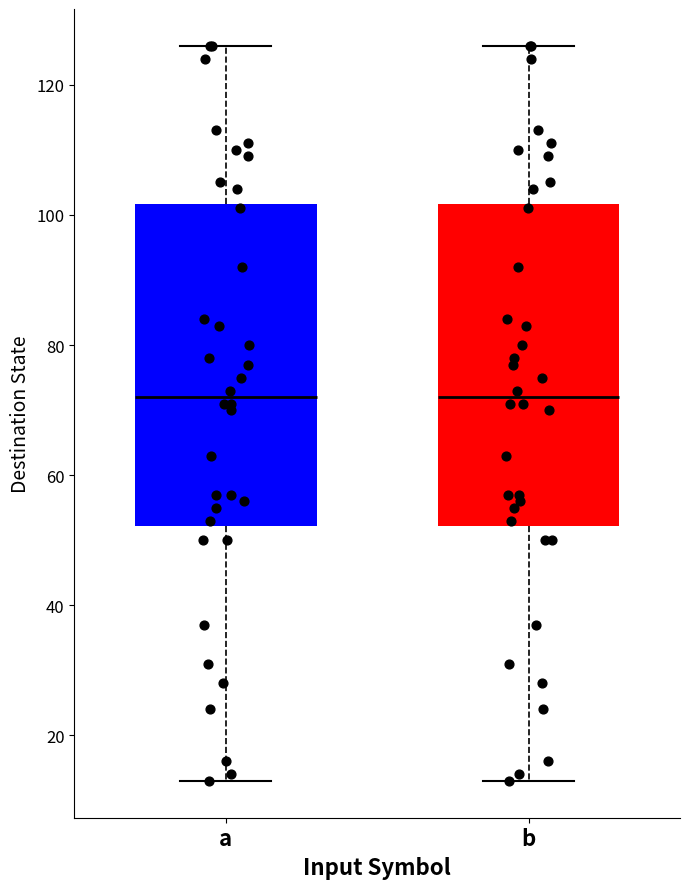

Reading left to right, transcribe this box plot: for each box, give where its median line is, the range the box spans, and where its two whiskers end, as read against the y-axis. The values are not printed on the chart, so give them approximately, as read against the axis.

a: median 72, box 52 to 102, whiskers 14 to 126
b: median 72, box 52 to 102, whiskers 14 to 126